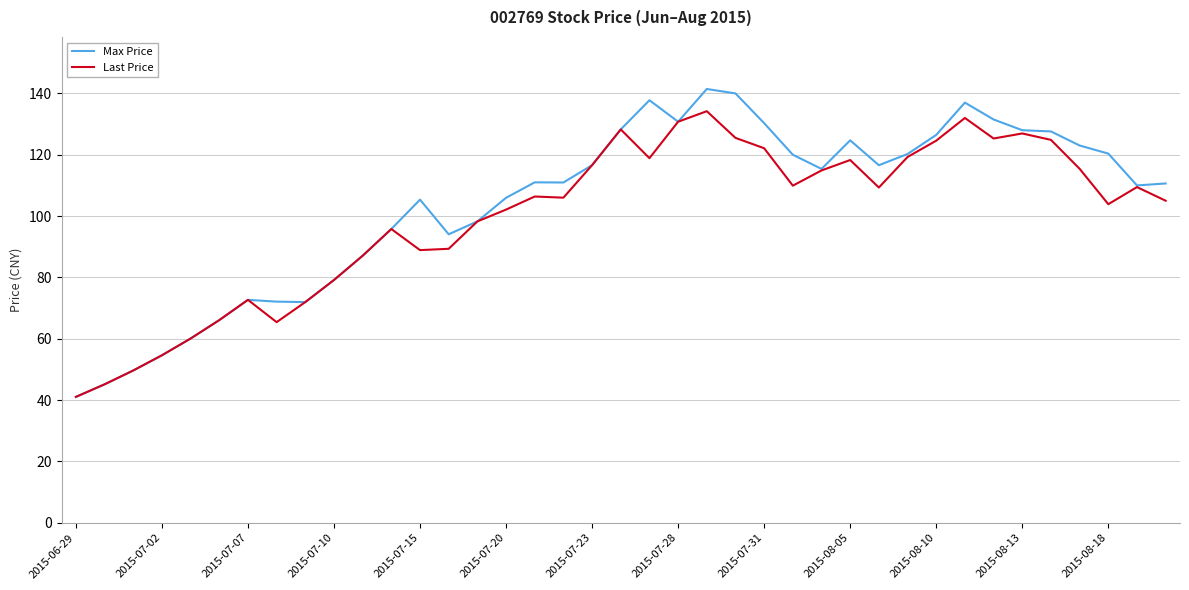

Is this an area chart (filled region under the line)?

No